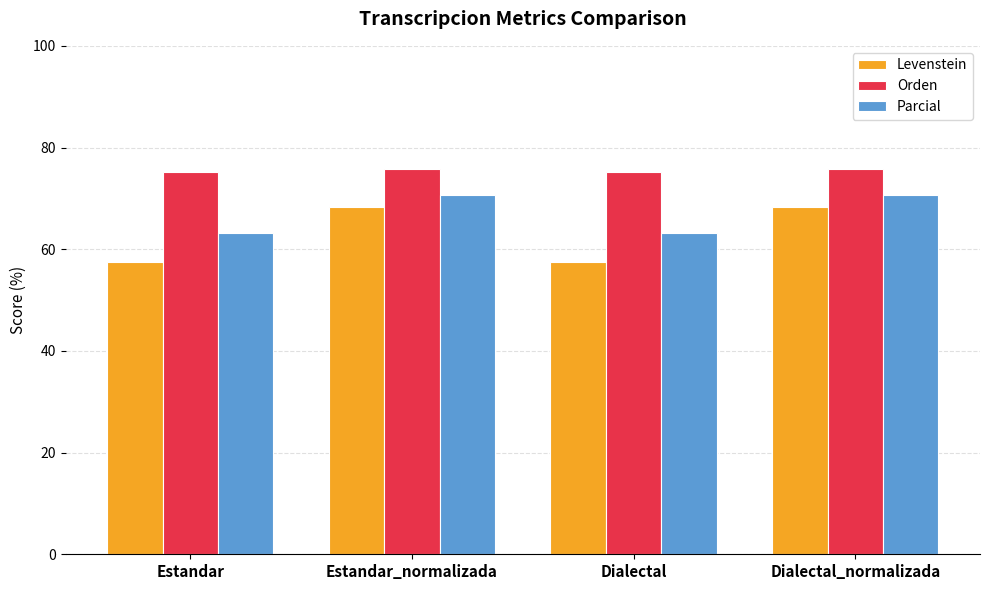

What value does the Orden series have at Estandar?

75.3